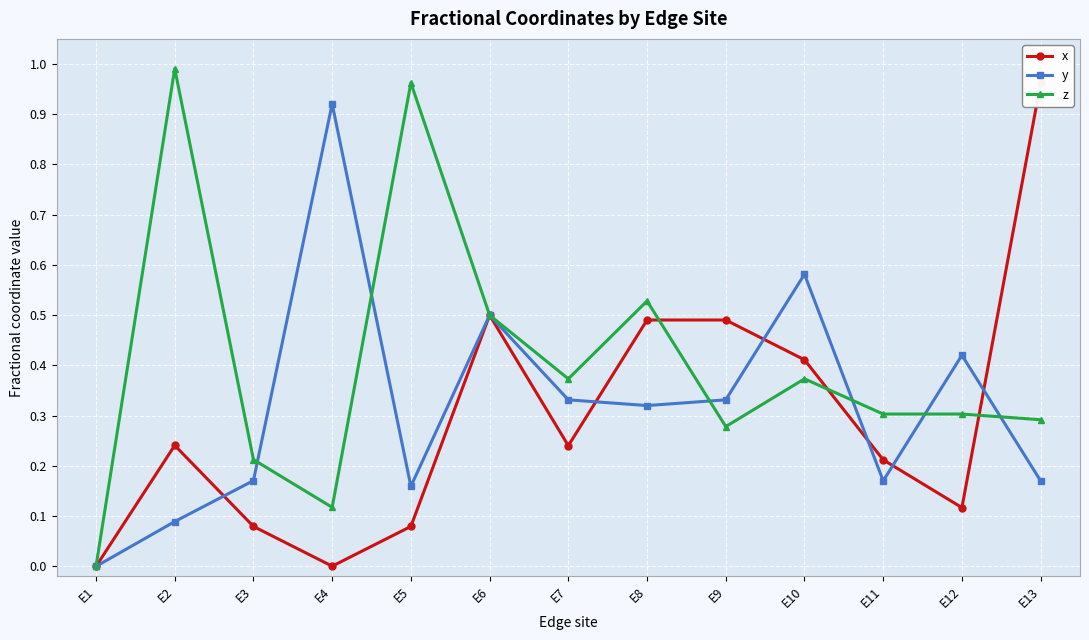

Reading right to left, what are all the values shown in this chart?

x: E13=1.0	E12=0.1	E11=0.2	E10=0.4	E9=0.5	E8=0.5	E7=0.2	E6=0.5	E5=0.1	E4=0.0	E3=0.1	E2=0.2	E1=0.0
y: E13=0.2	E12=0.4	E11=0.2	E10=0.6	E9=0.3	E8=0.3	E7=0.3	E6=0.5	E5=0.2	E4=0.9	E3=0.2	E2=0.1	E1=0.0
z: E13=0.3	E12=0.3	E11=0.3	E10=0.4	E9=0.3	E8=0.5	E7=0.4	E6=0.5	E5=1.0	E4=0.1	E3=0.2	E2=1.0	E1=0.0